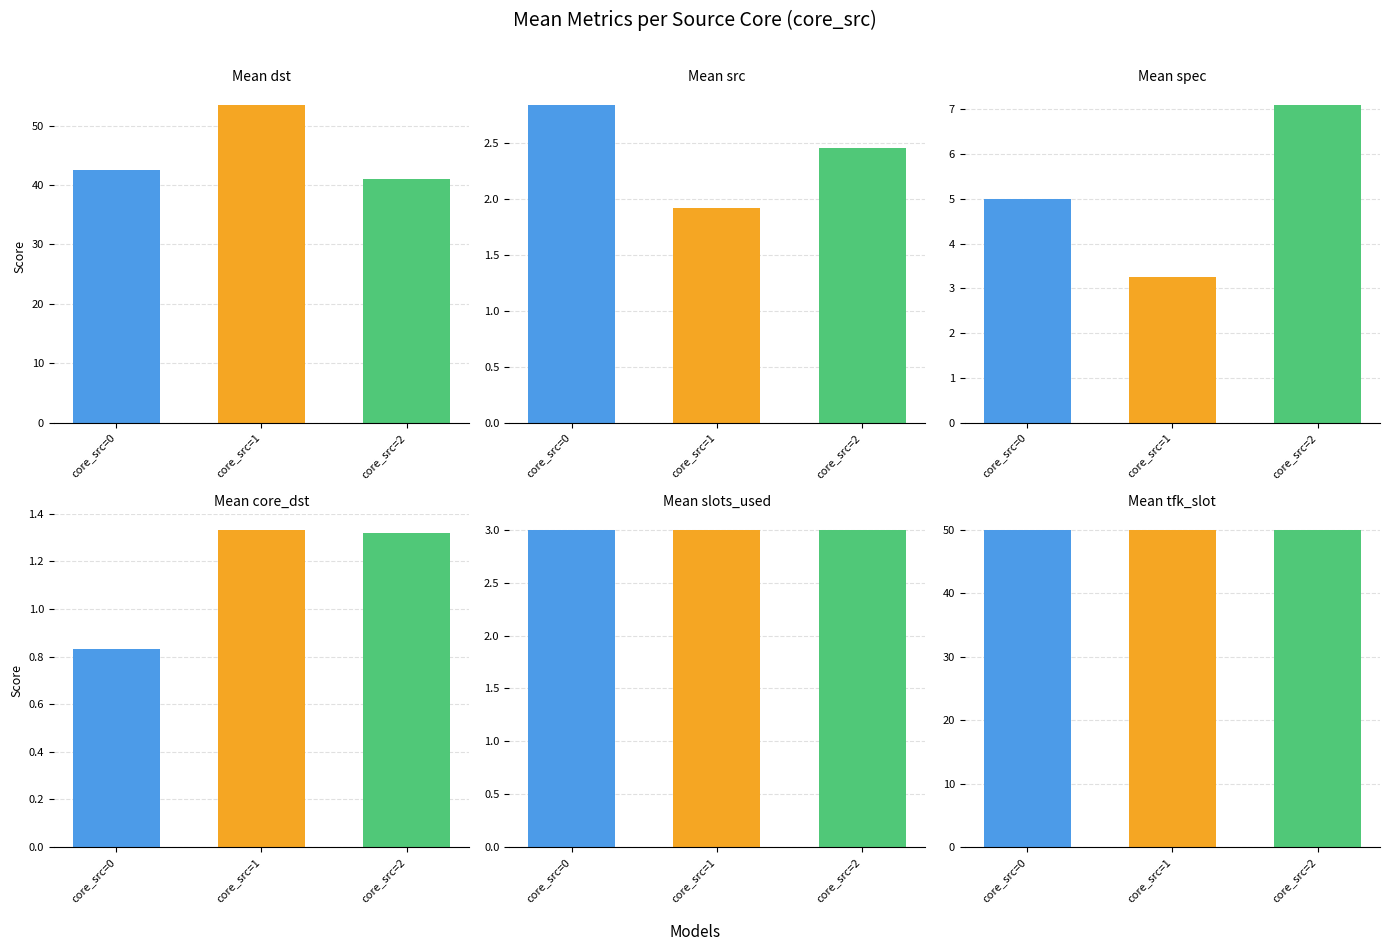

At which category does the chart reach its minimum across all series?

core_src=0